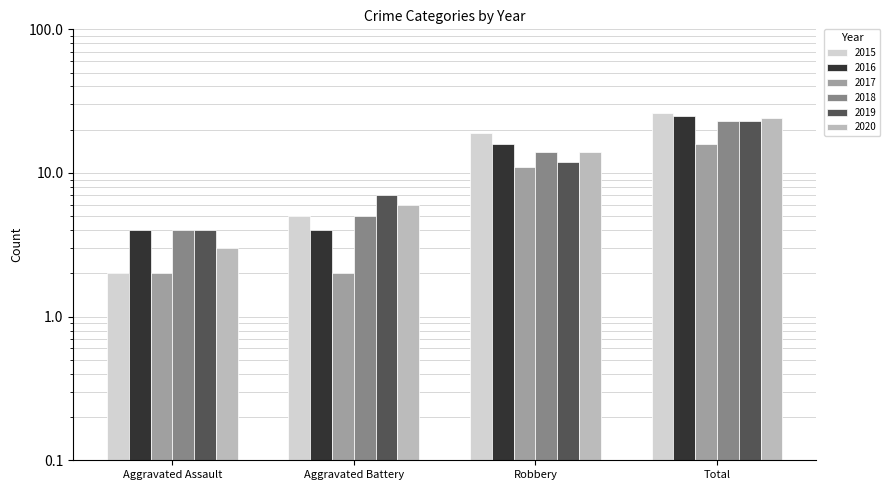

What are all the series names shown in the legend?

2015, 2016, 2017, 2018, 2019, 2020